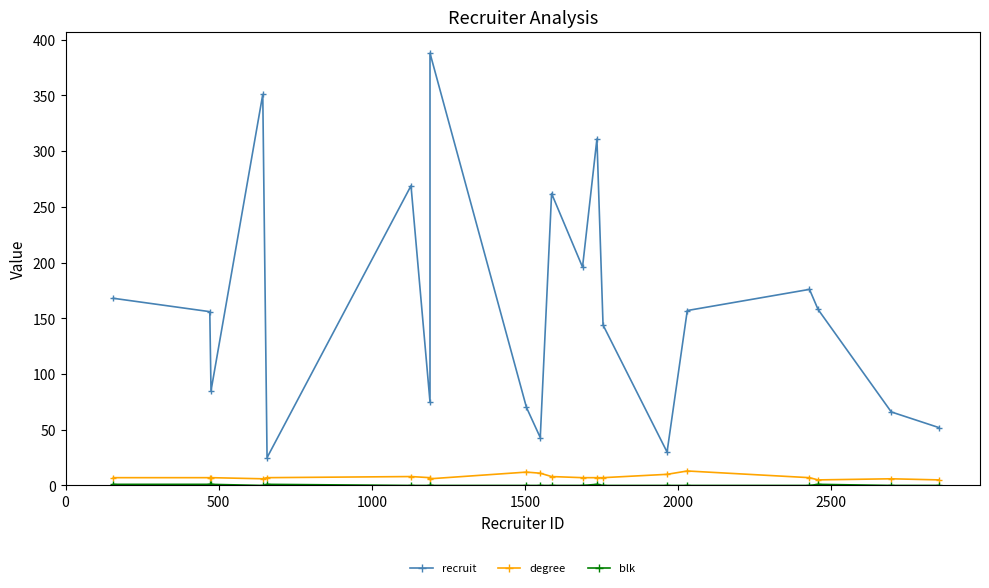

True or false: recruit and blk intersect in this chart.

False